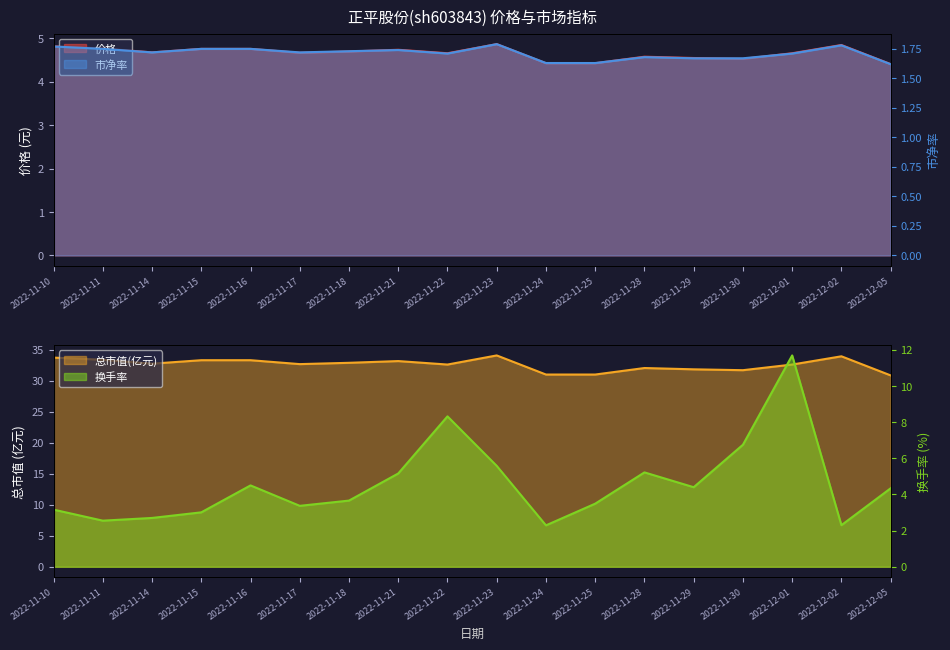

Between 2022-11-15 and 2022-11-11, which is larger?

2022-11-15